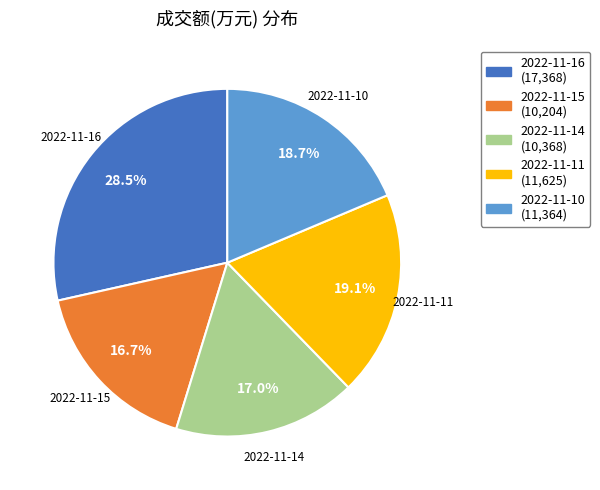

To the nearest percent, what portion does 2022-11-10 represent?

19%